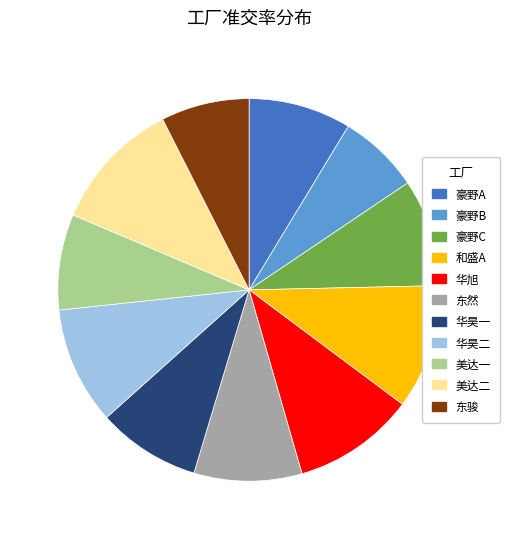

Is there any slice that represents more than half of the pie?

No